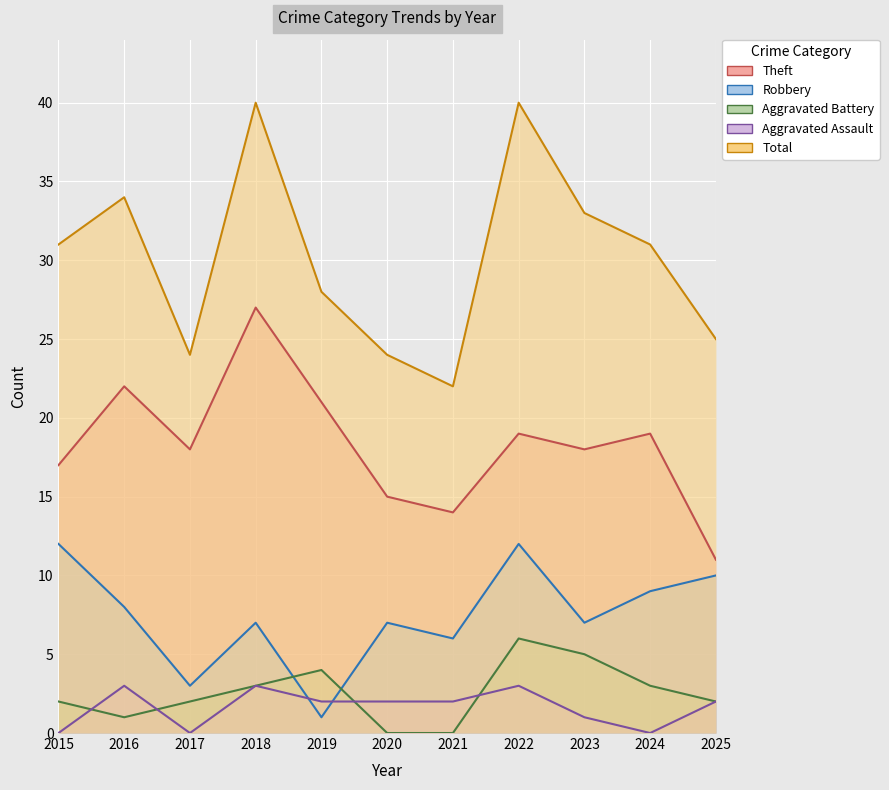

At which label does Aggravated Battery first exceed 2?

2018